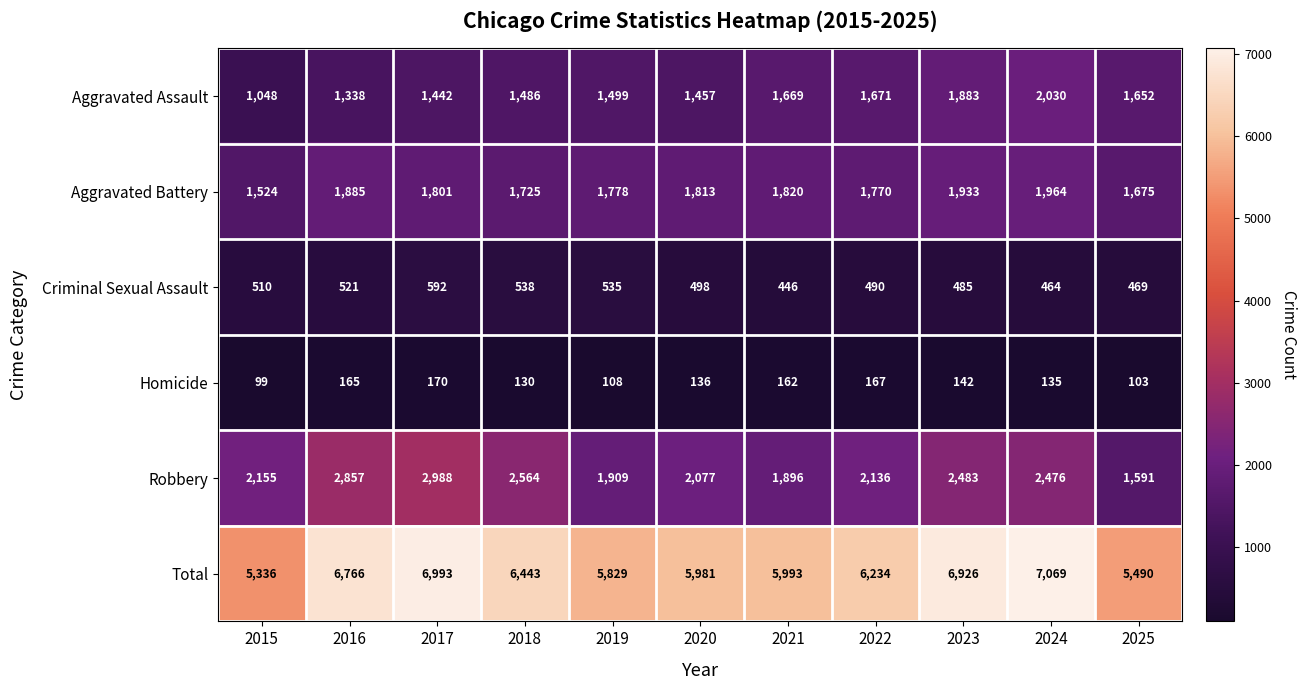

What is the sum of all Criminal Sexual Assault values?

5548